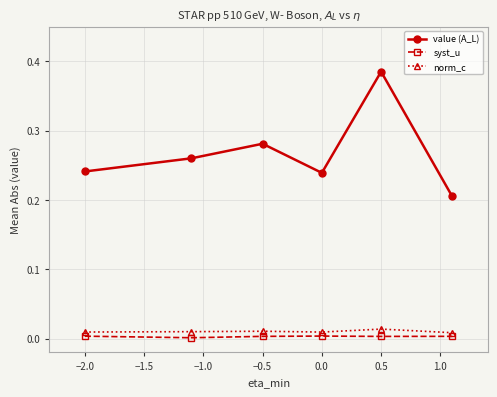

Which series has the largest range (max minus min)?

value (A_L)